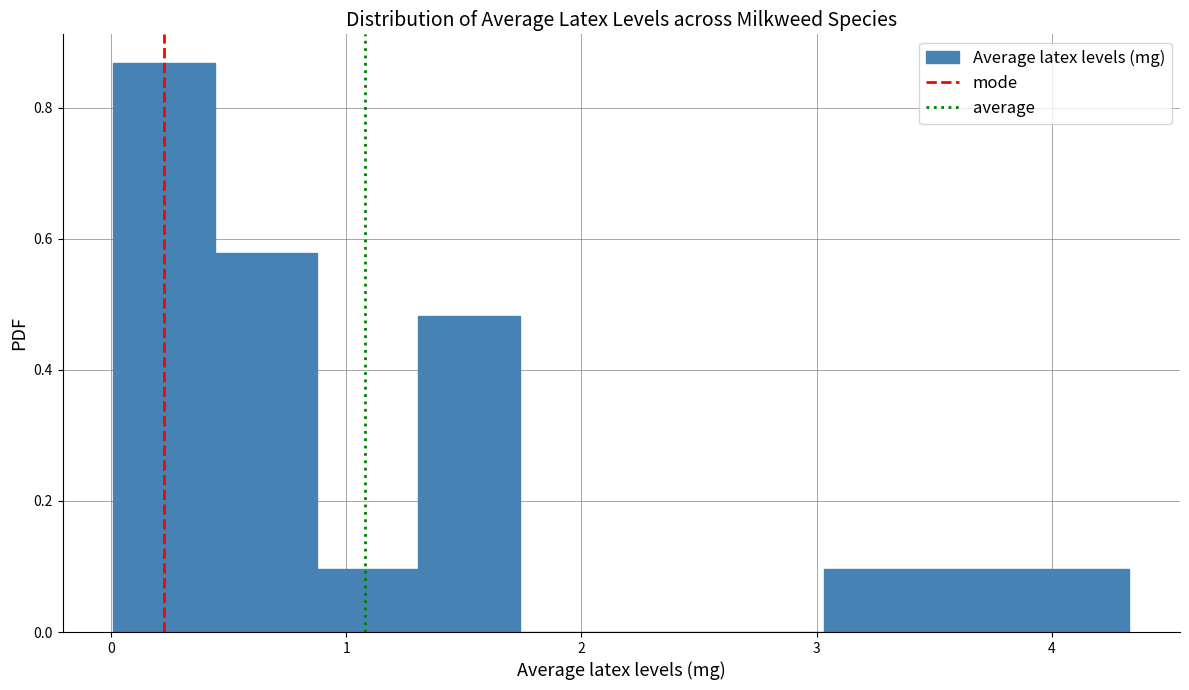

How tall is the bar that spans 3.5 to 3.9 on the x-axis? Neither the bar edges nor the heights are printed on the chart, so give them approximately, as read against the axes.

0.10